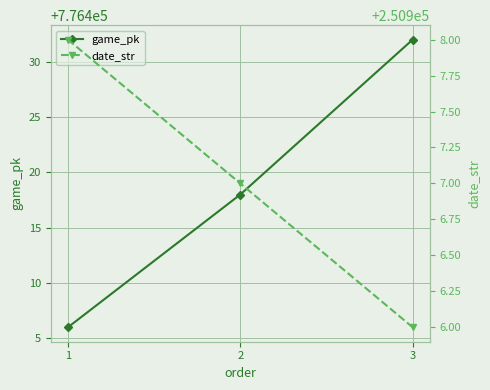

Count the number of data series in this chart.

2